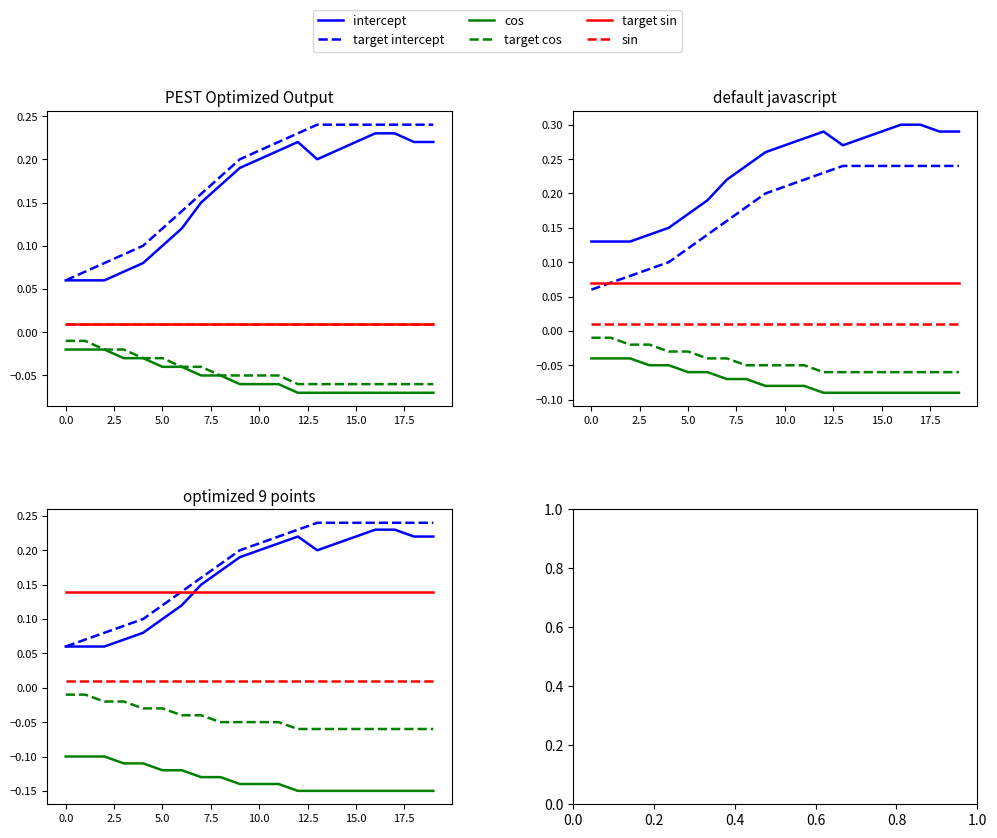

Is it true that intercept equals 0.4 at 16?

False